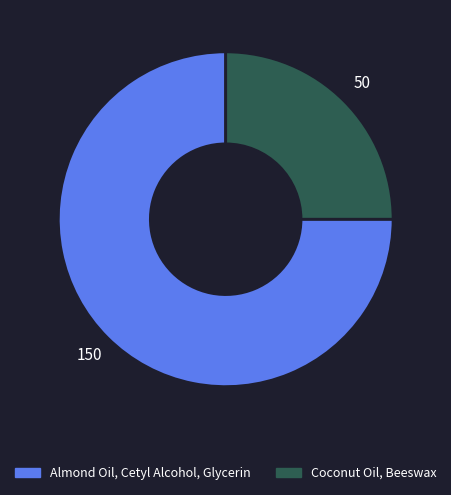

Is the sum of Coconut Oil, Beeswax and Almond Oil, Cetyl Alcohol, Glycerin greater than half?

Yes